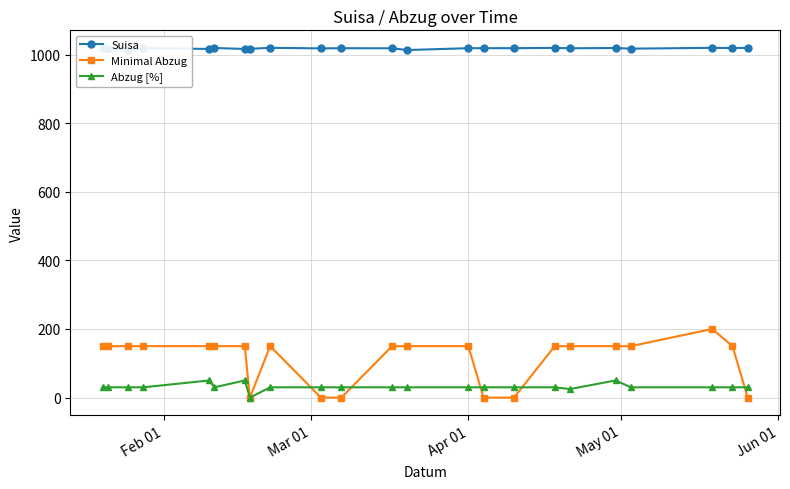

Which series has the widest spread of values?

Minimal Abzug